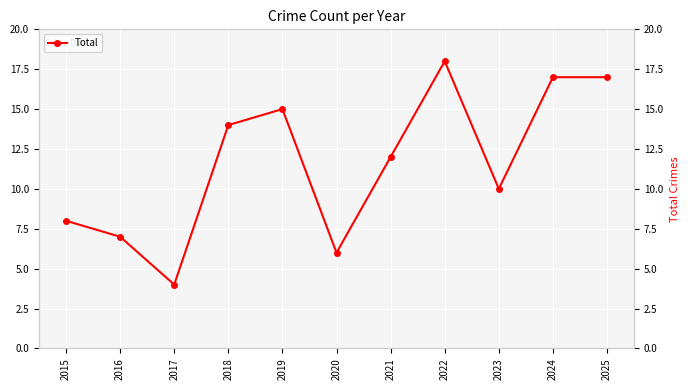

Read the value at 2024.

17